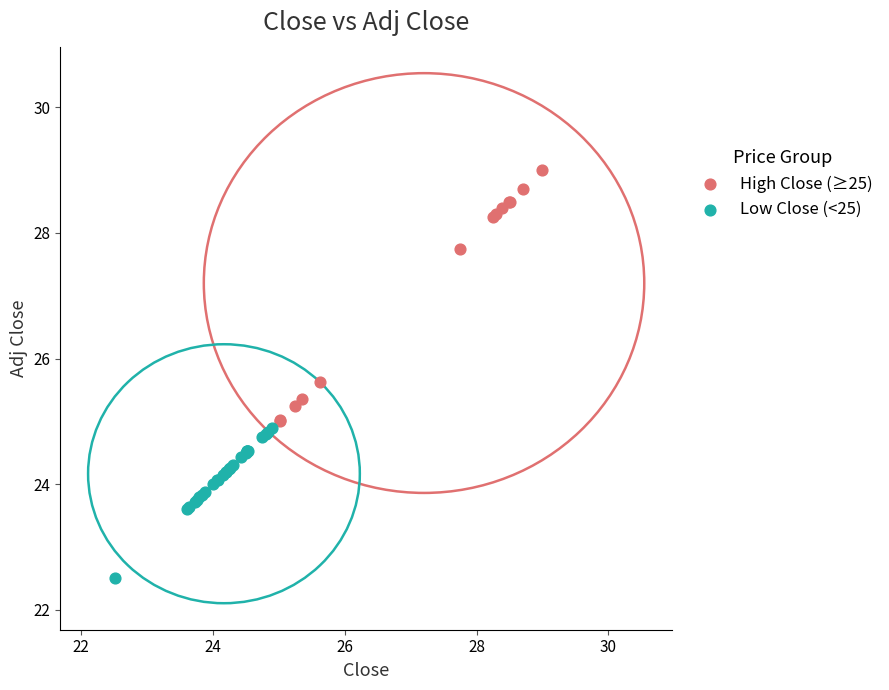

Which series has the widest spread of Y values?

High Close (≥25)